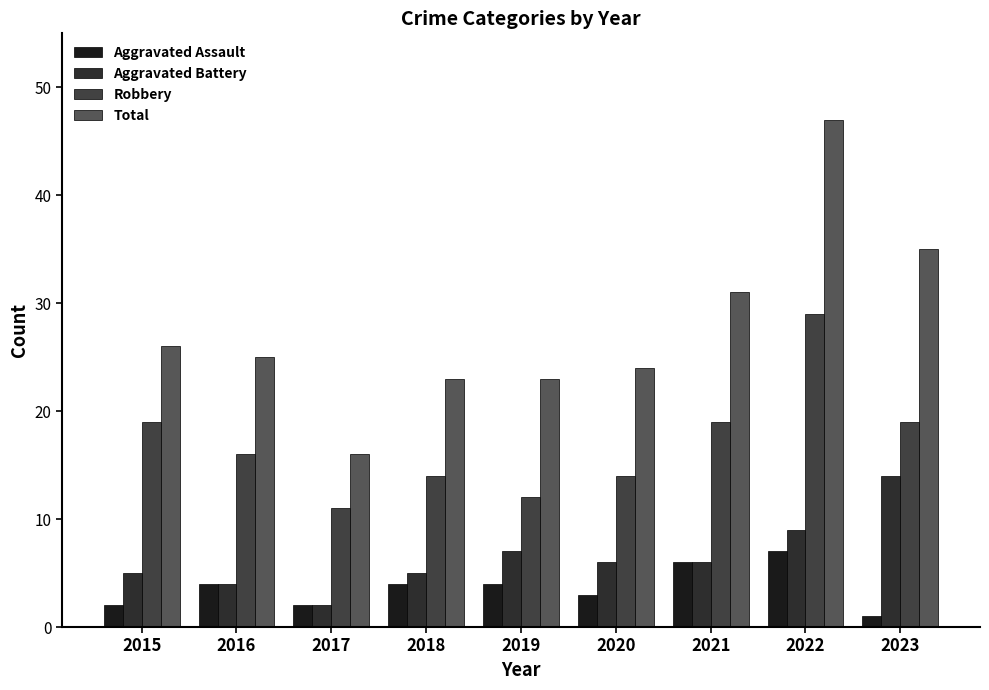

True or false: Robbery has a value of 11 at 2021.

False